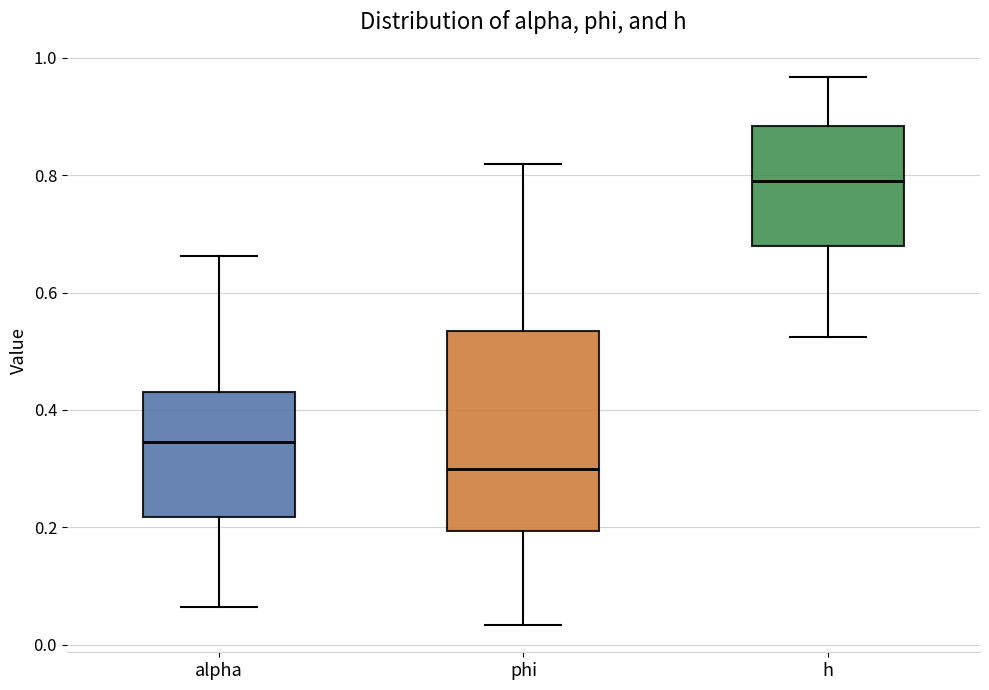

Which box is the tallest, from its lower edge to its upper edge?

phi